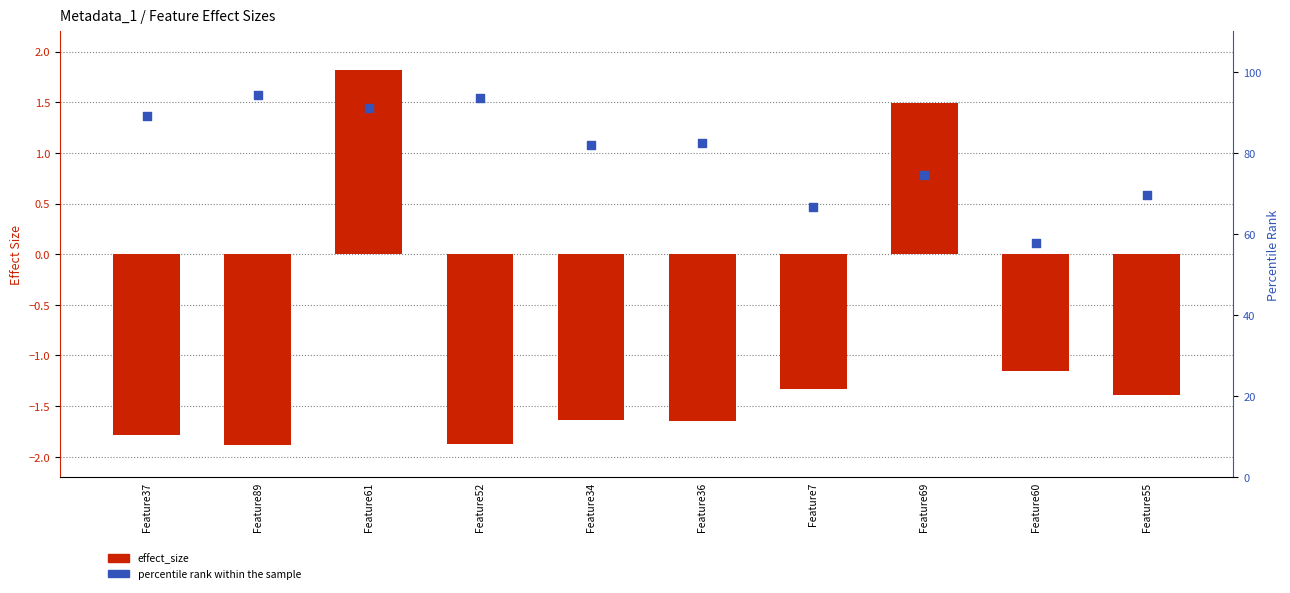

Which series reaches the maximum Y coordinate?

percentile rank within the sample